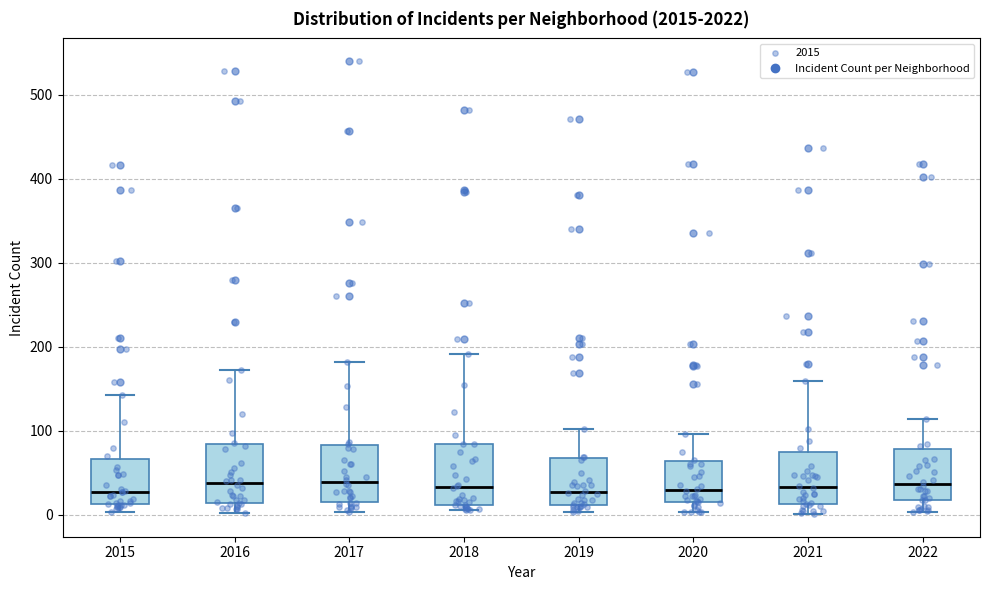

Reading left to right, read every box against the y-axis: the position of its median line, the range the box covers, and the ends of its whiskers. The values are not printed on the chart, so give them approximately, as read against the axis.

2015: median 30, box 10 to 70, whiskers 0 to 140
2016: median 40, box 10 to 80, whiskers 0 to 170
2017: median 40, box 20 to 80, whiskers 0 to 180
2018: median 30, box 10 to 80, whiskers 10 (just below the box's lower edge) to 190
2019: median 30, box 10 to 70, whiskers 0 to 100
2020: median 30, box 20 to 60, whiskers 0 to 100
2021: median 30, box 10 to 70, whiskers 0 to 160
2022: median 40, box 20 to 80, whiskers 0 to 110